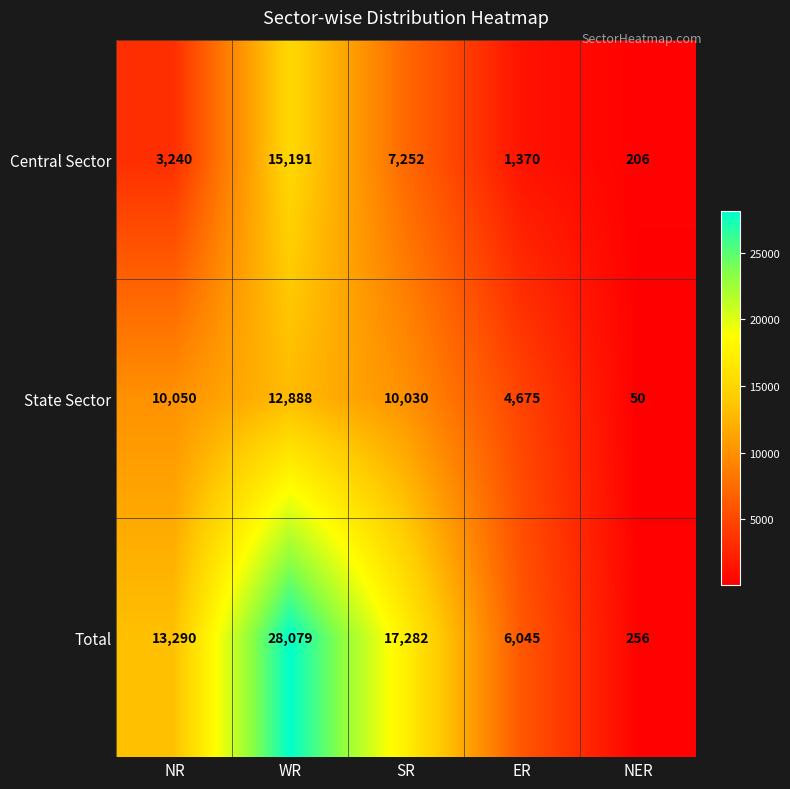

Which label corresponds to the largest value in the chart?

WR